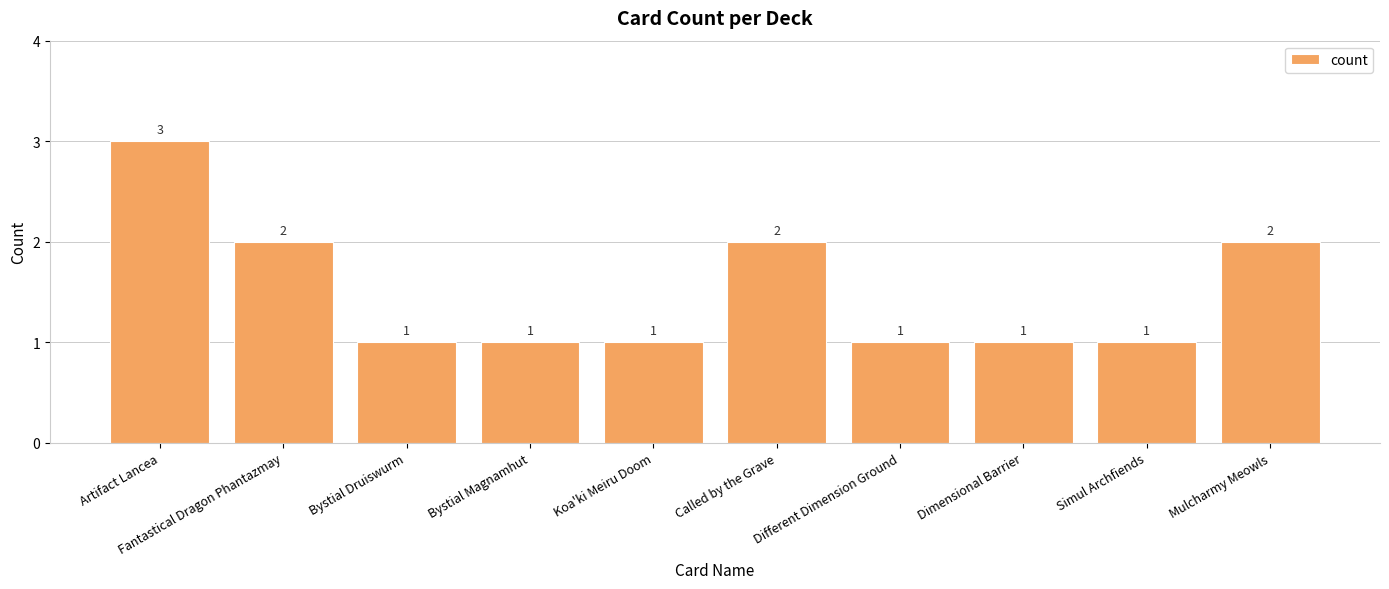

What is the minimum value shown in the chart?

1